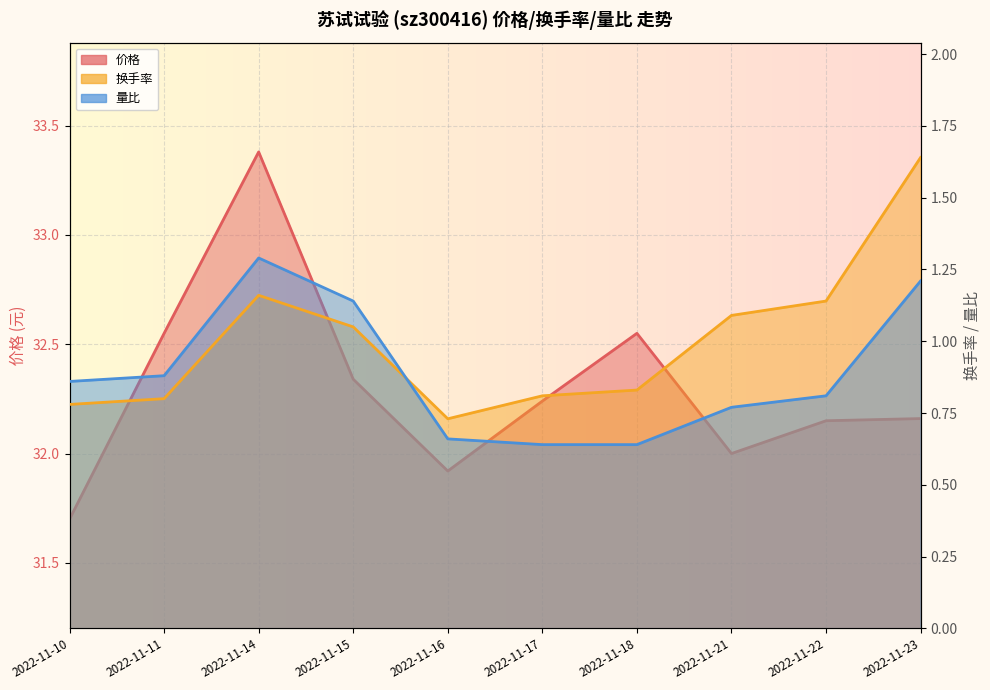

Which series changed the most between 2022-11-15 and 2022-11-18?

量比